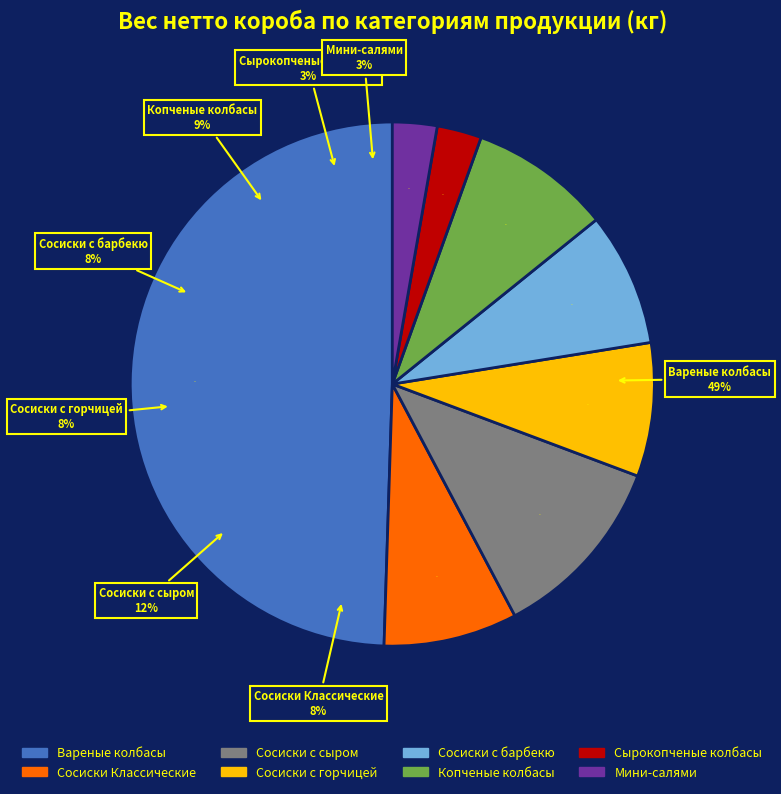

Which category accounts for the majority?

Вареные колбасы